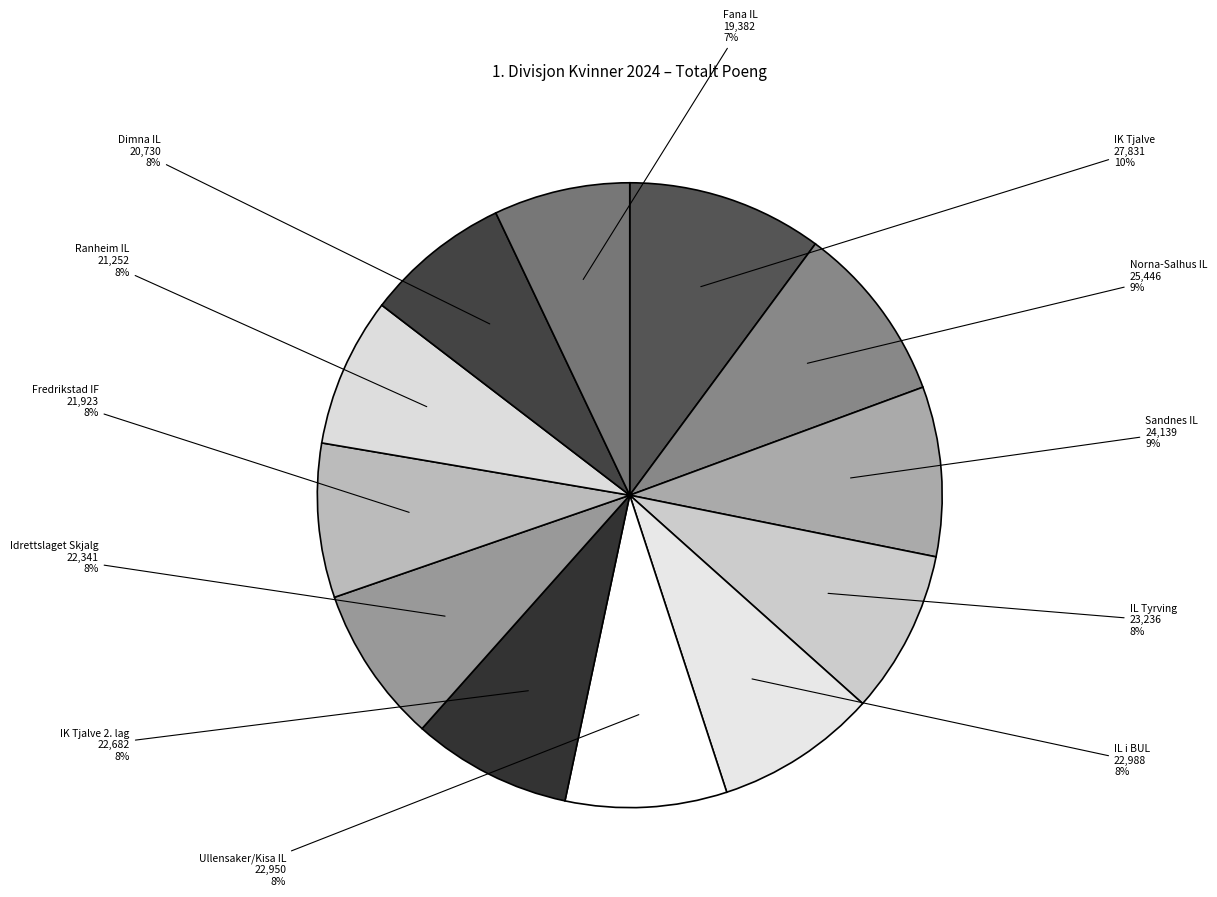

How many slices are in this pie chart?

12